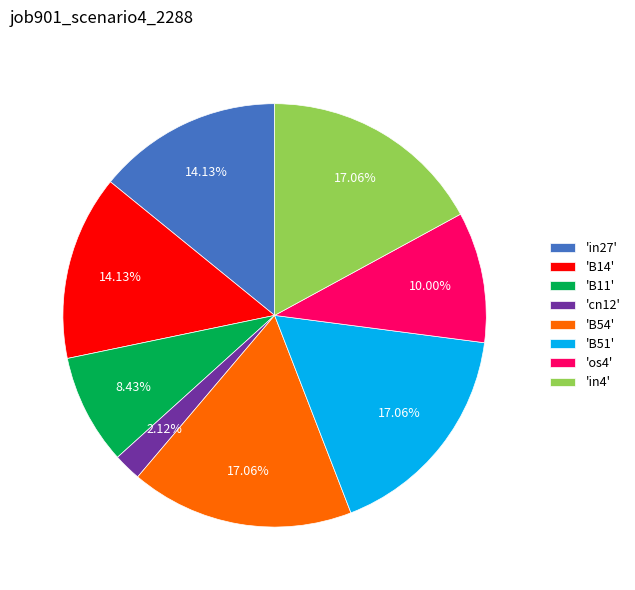

Is there a majority slice in this chart?

No